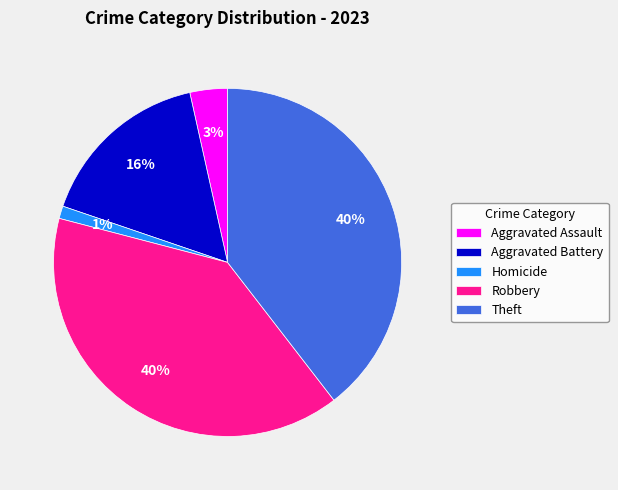

Is it true that Theft is 40% of the pie?

True